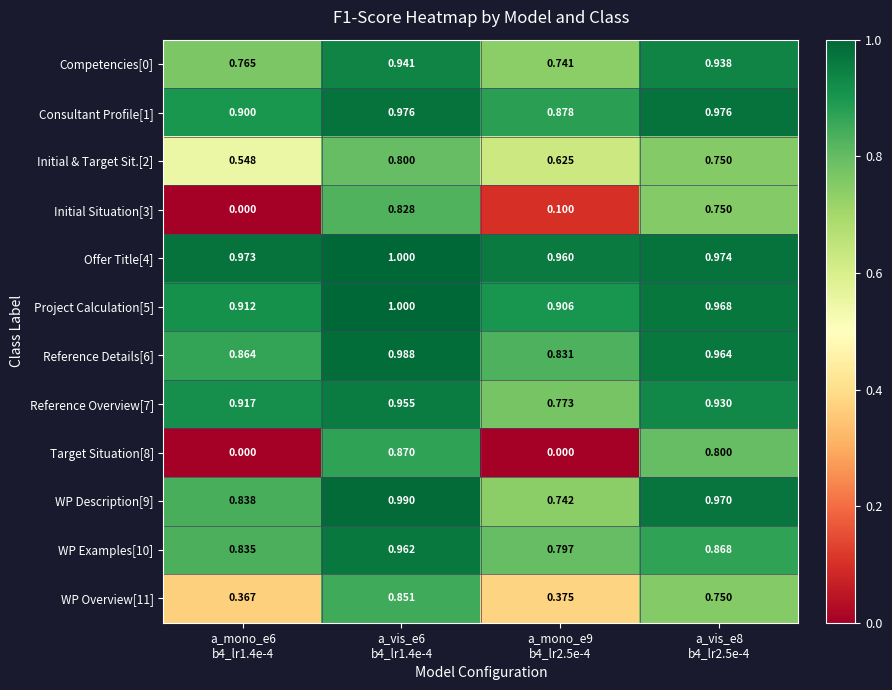

How many series are shown in this chart?

12